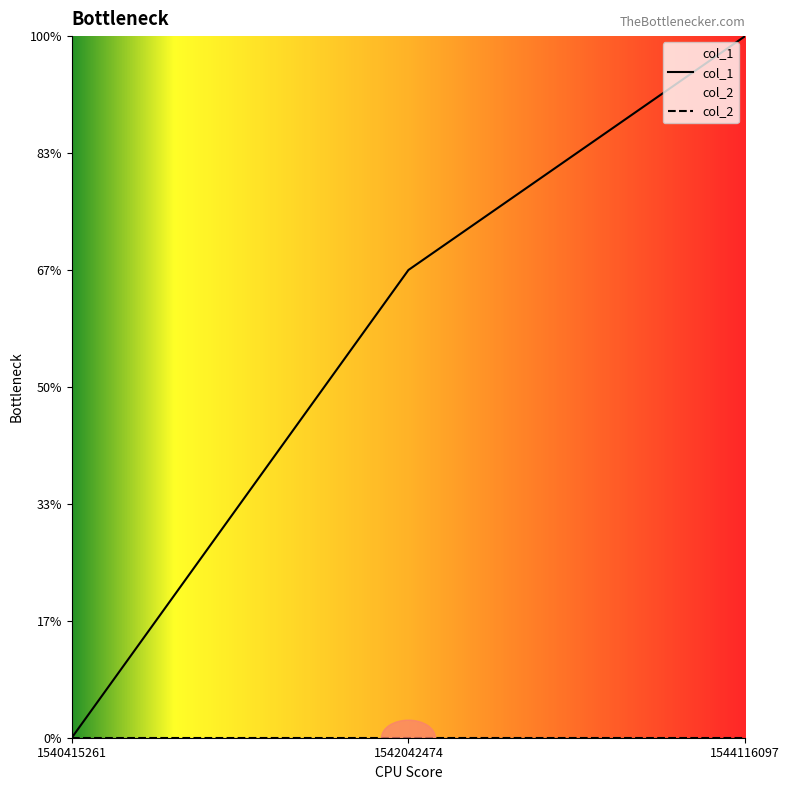

The chart shows a value of 1 at 1540415261. True or false?

False